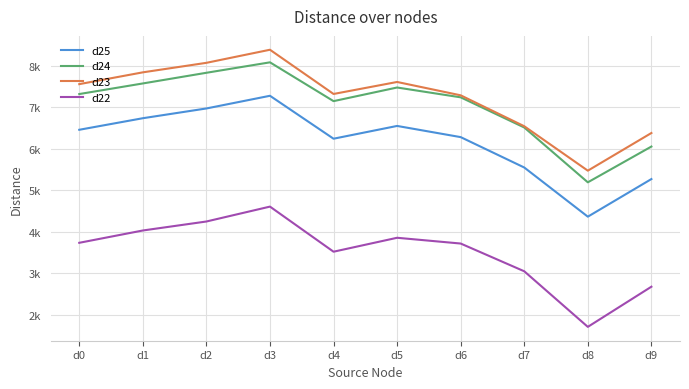

Which series has the largest range (max minus min)?

d23